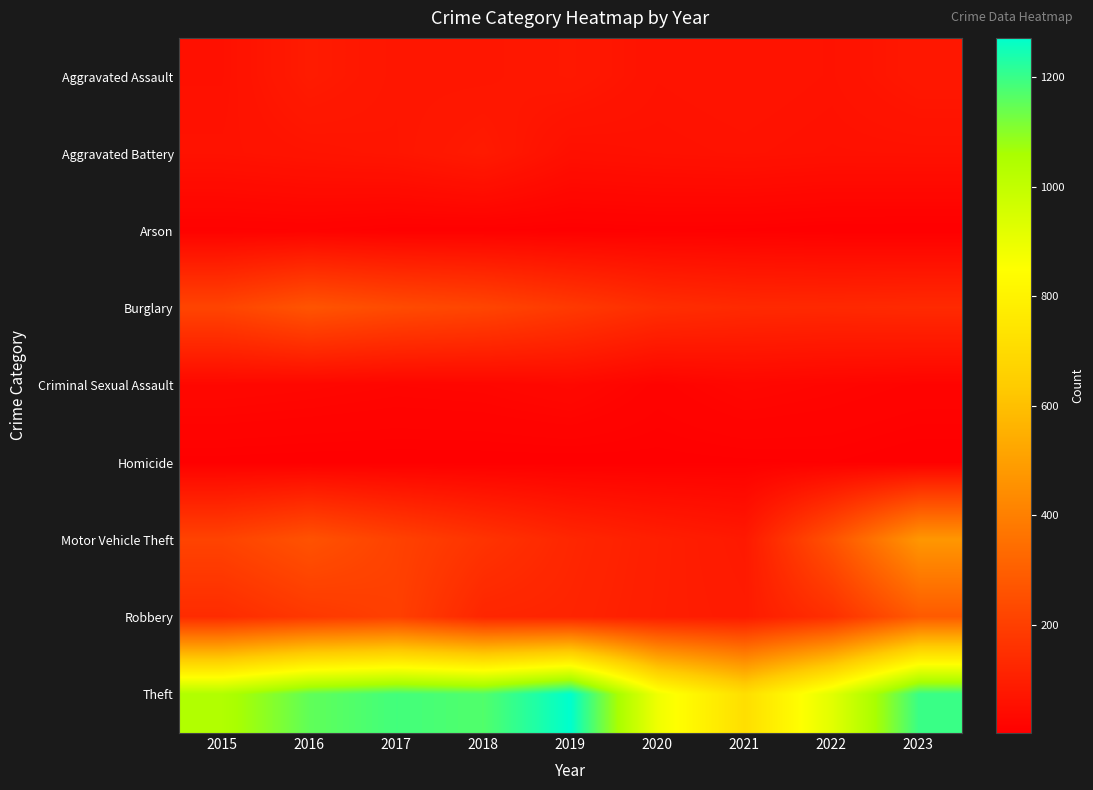

Between 2018 and 2021, which series saw the biggest shift?

Theft